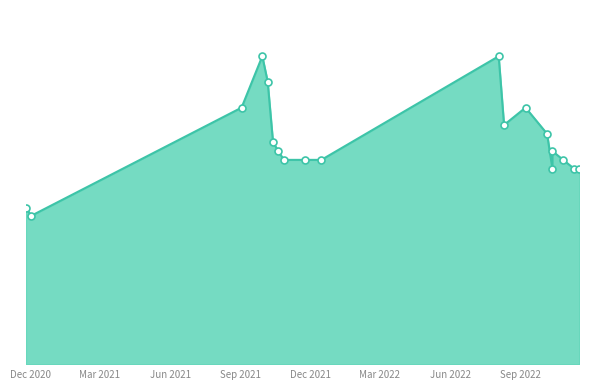

Approximately how many times larger is the value at 2021-10-20 compared to 2022-10-05?

0.9